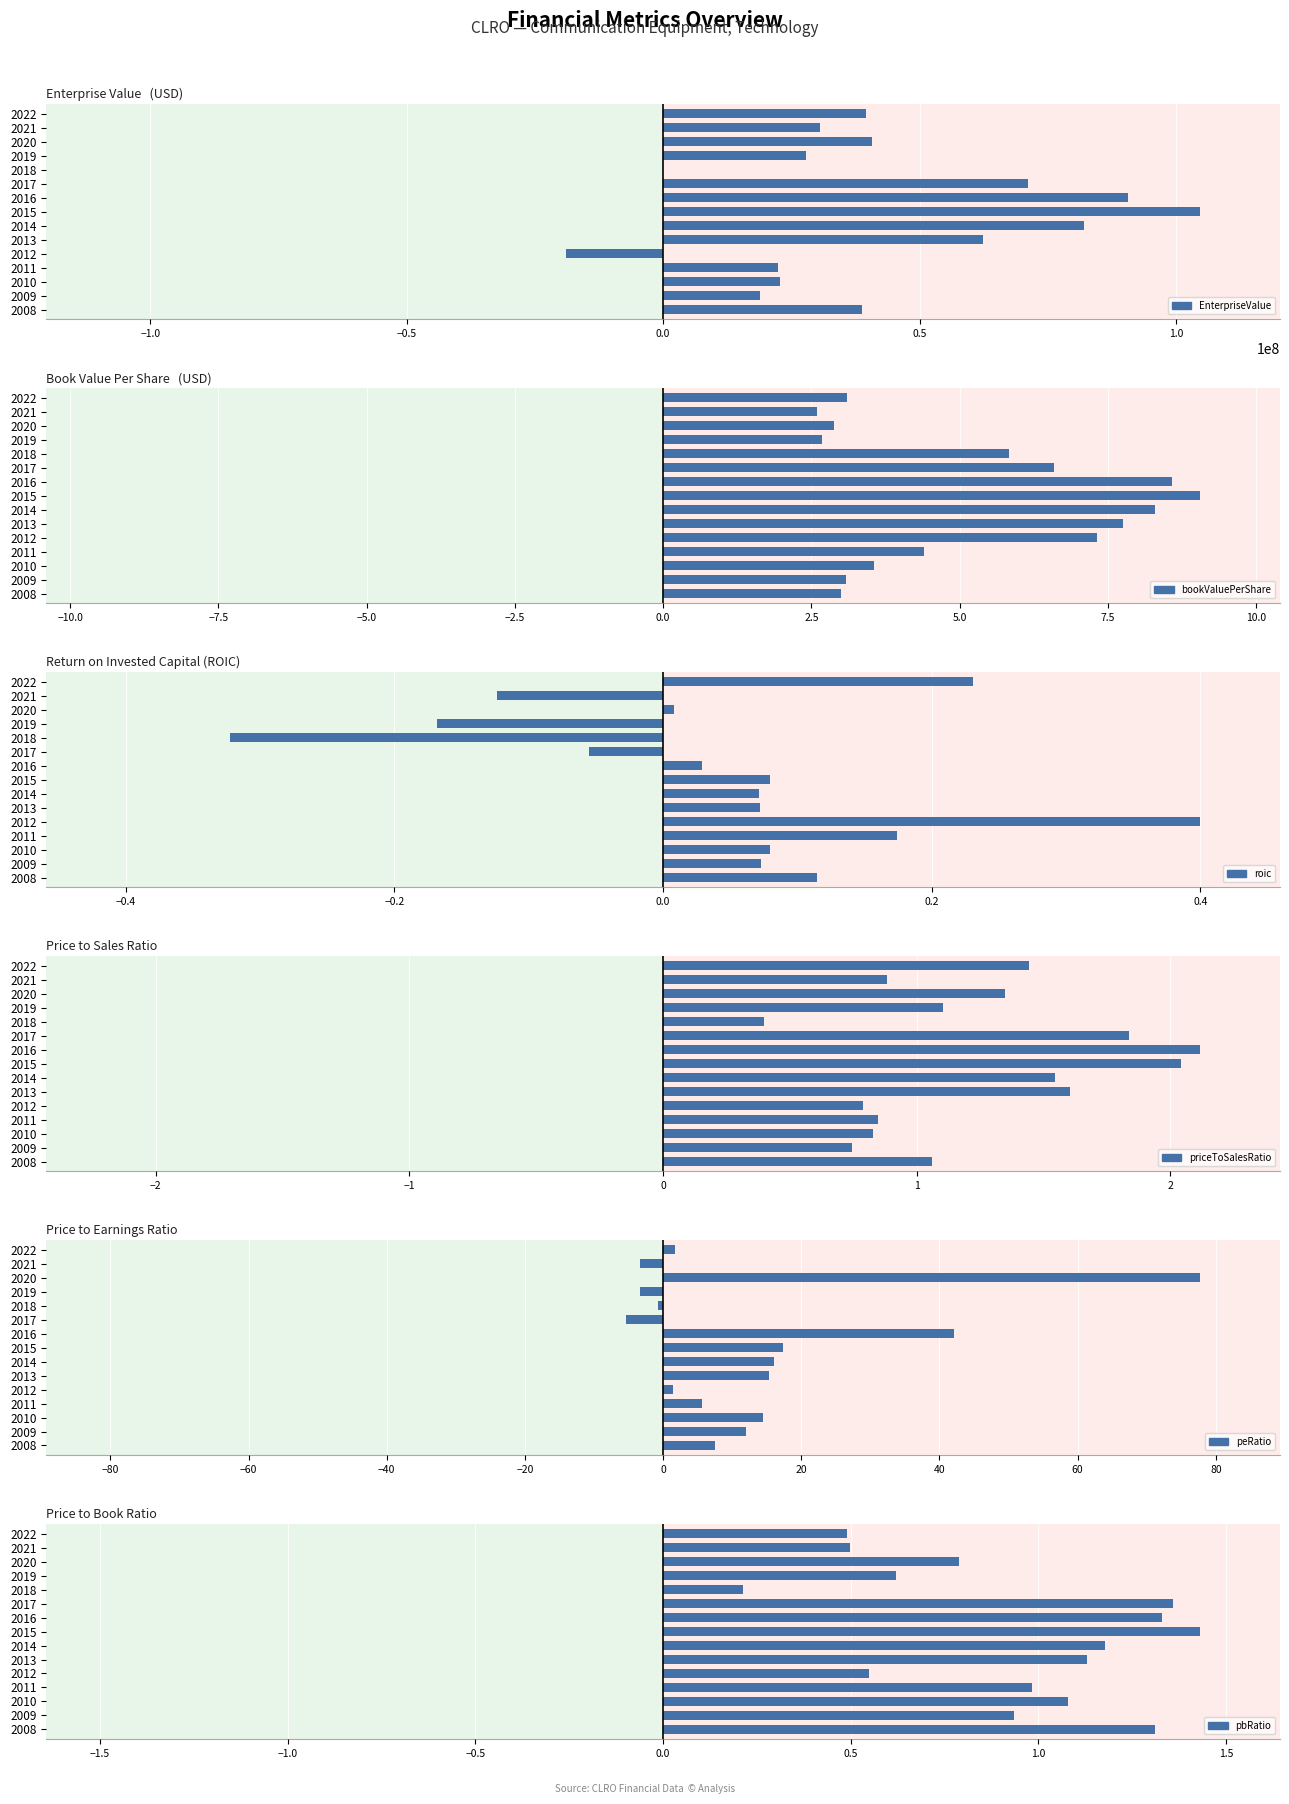

The peRatio series shows 12.0 at 2009. True or false?

True